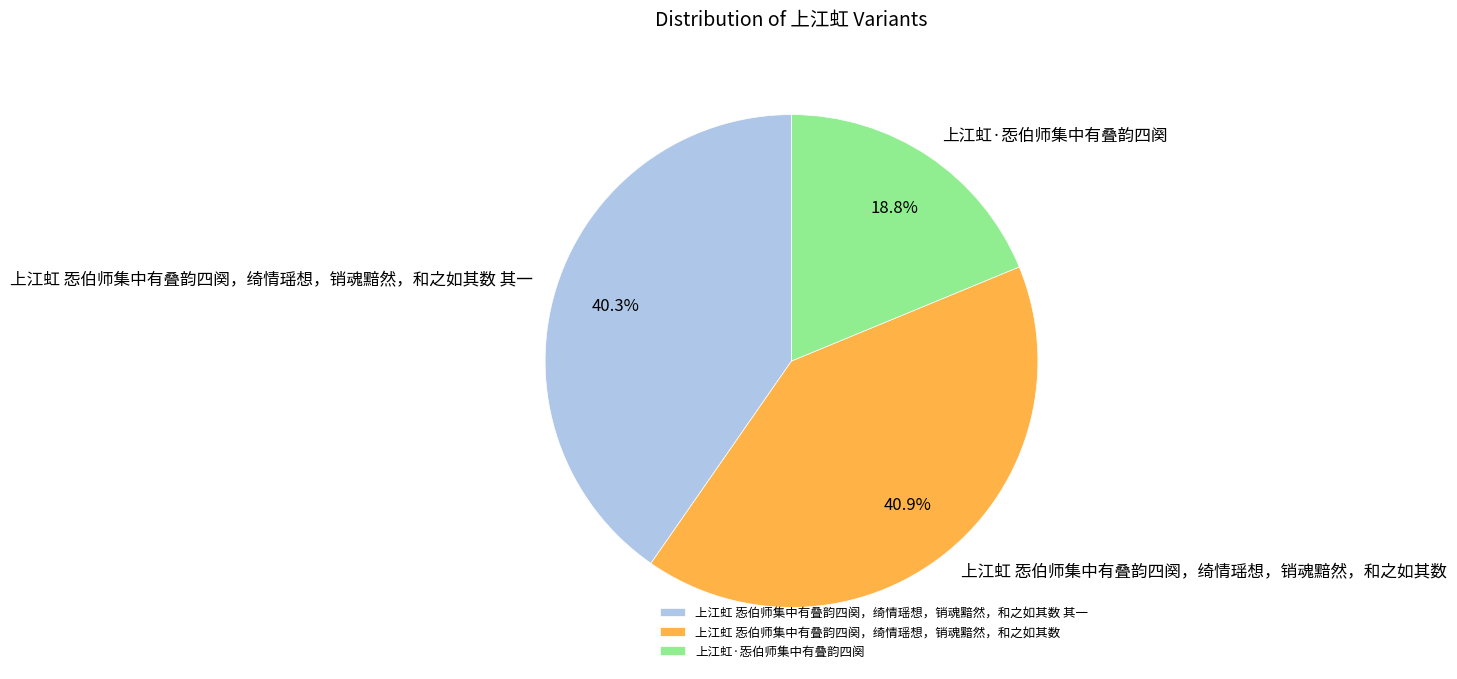

Which category has the biggest portion of the pie?

上江虹 㤅伯师集中有叠韵四阕，绮情瑶想，销魂黯然，和之如其数